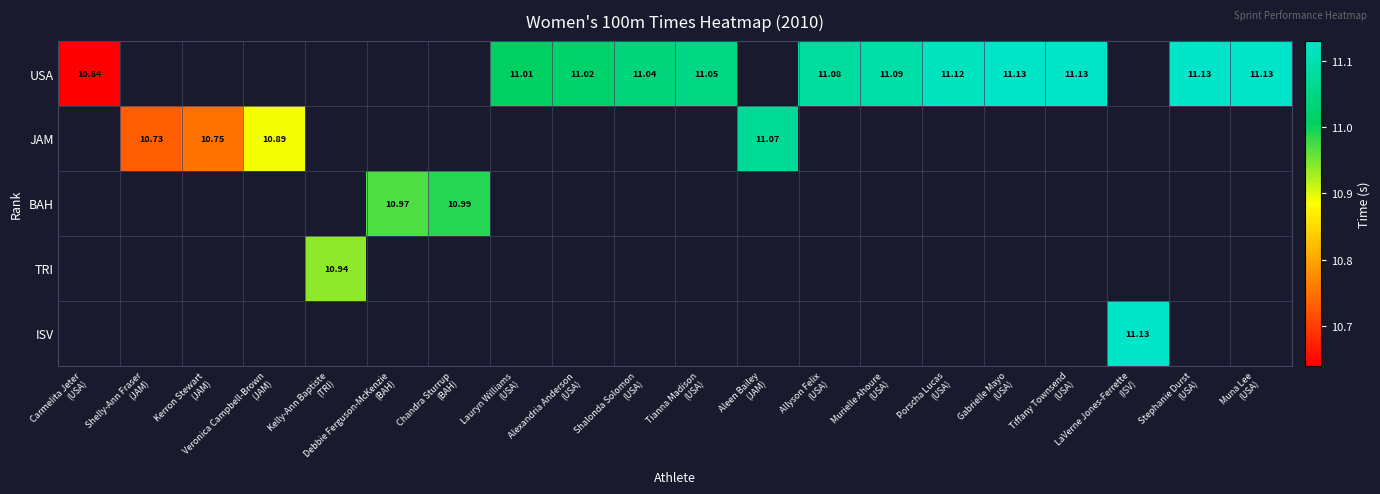

How many series are shown in this chart?

5